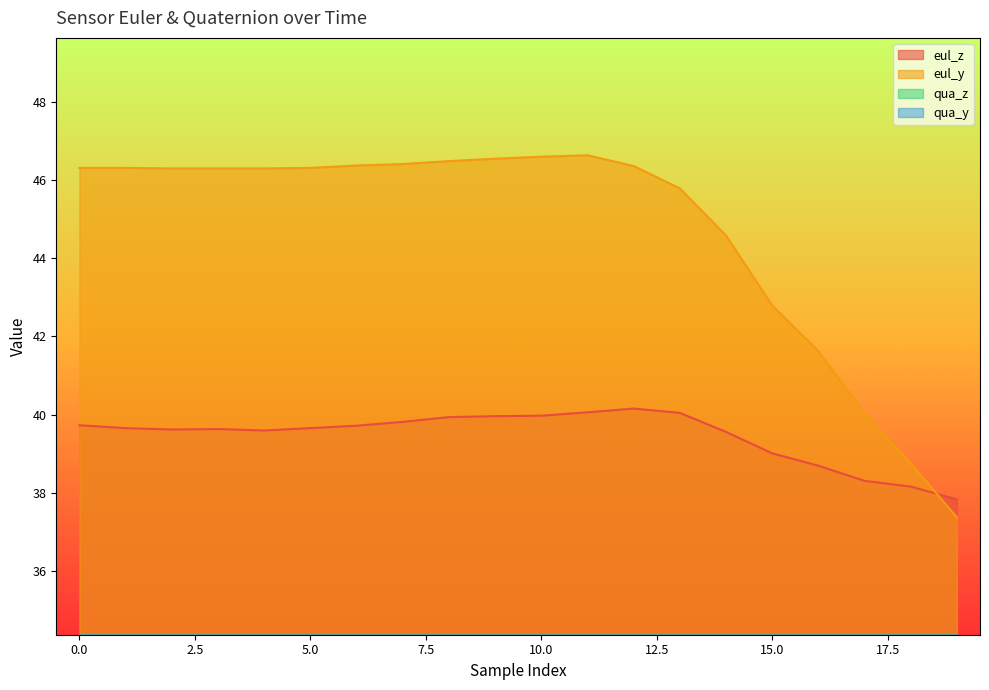

Where is qua_y nearest to the value 0?

19